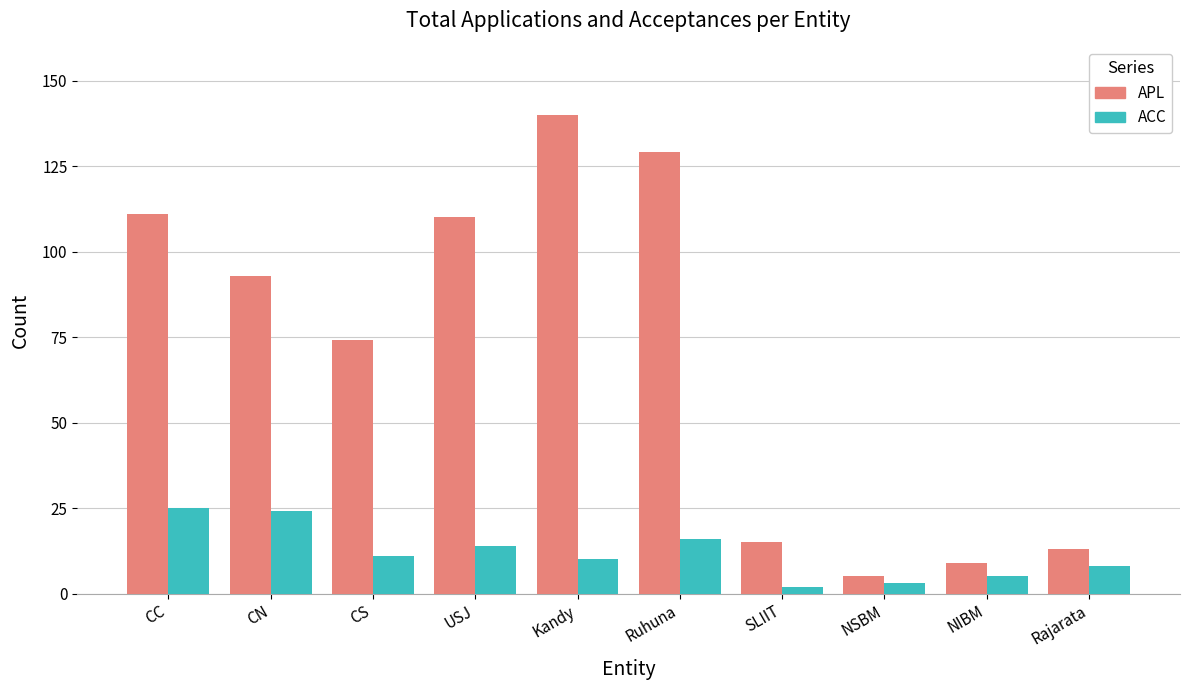

Where does the ACC series first go above 11?

CC